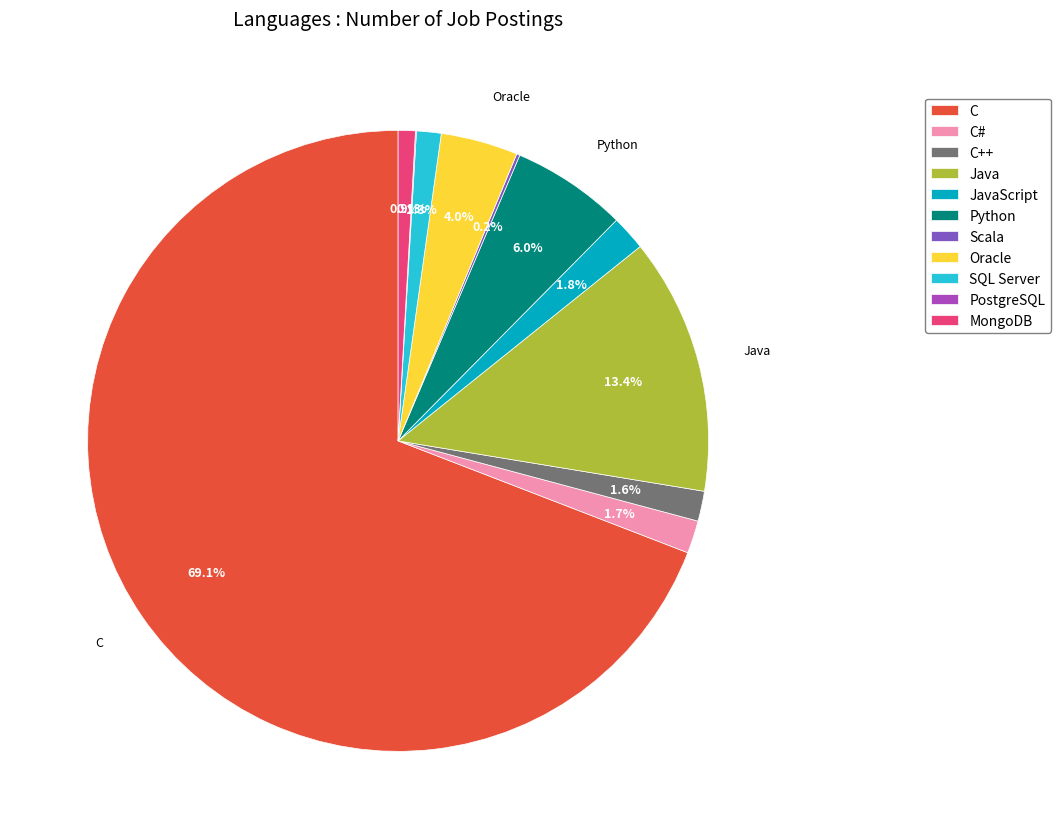

What percentage do JavaScript and C++ together represent?

3.4%